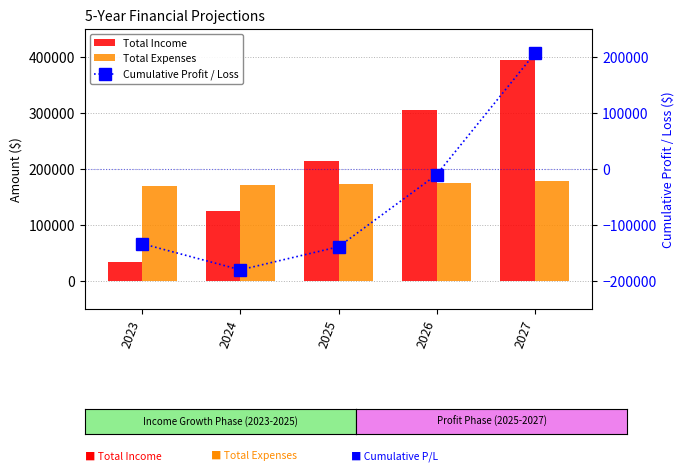

How many data points does each series have?

5